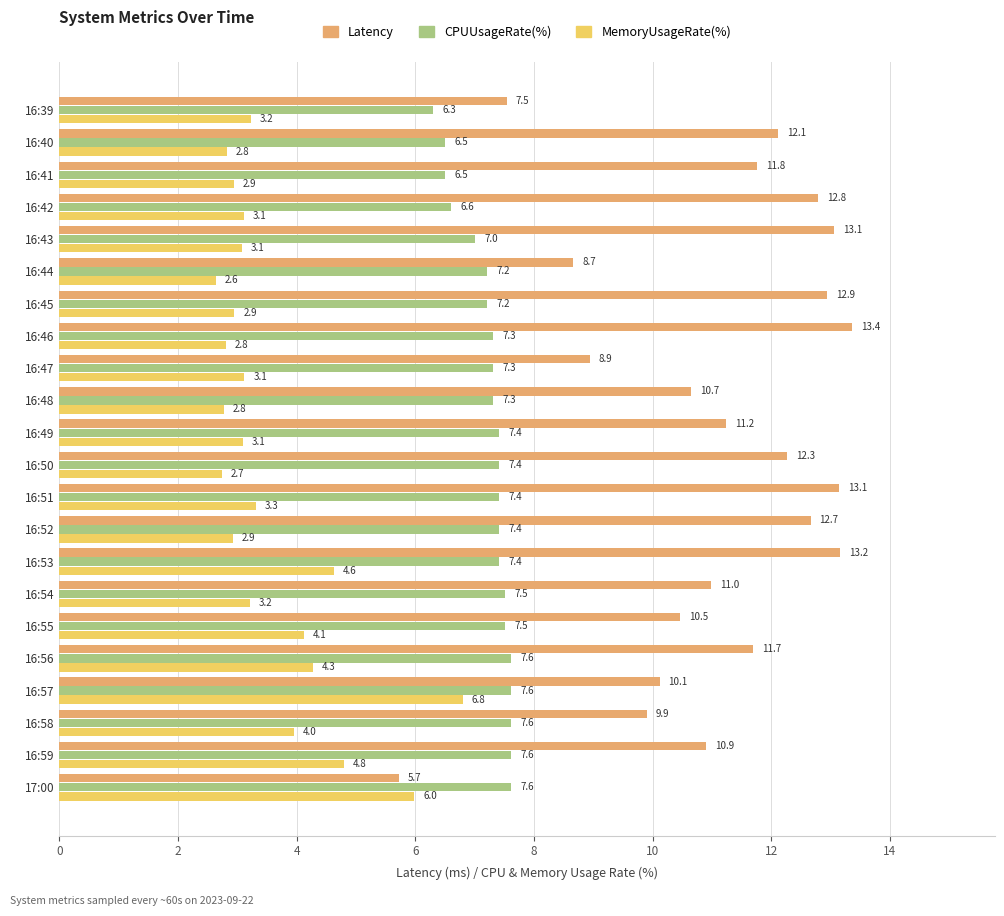

List the series in order of their overall mean, highest first.

Latency, CPUUsageRate(%), MemoryUsageRate(%)